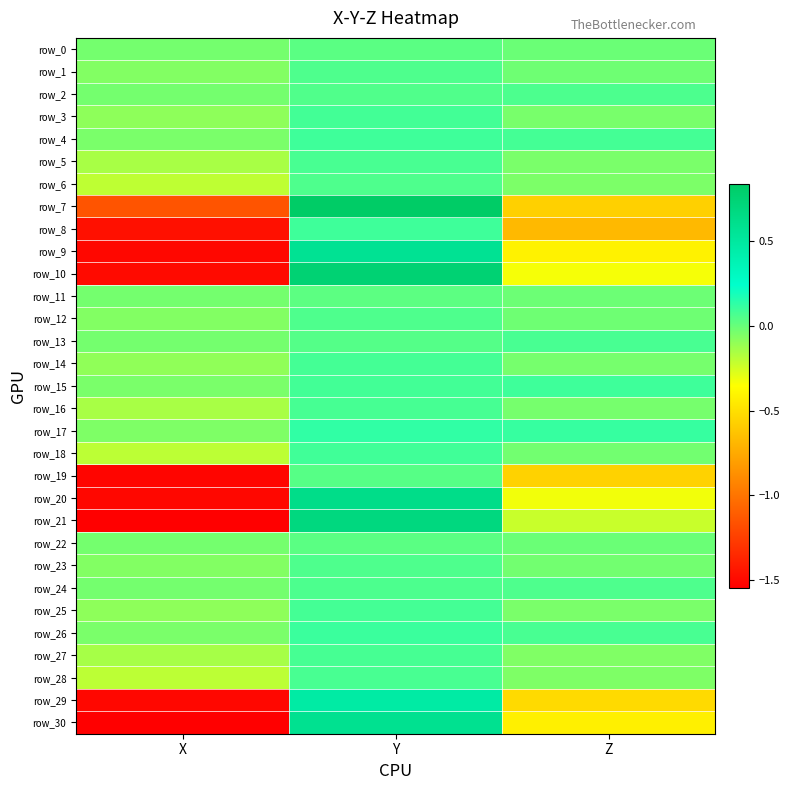

Is the value of row_11 at Z greater than the value of row_3 at X?

Yes